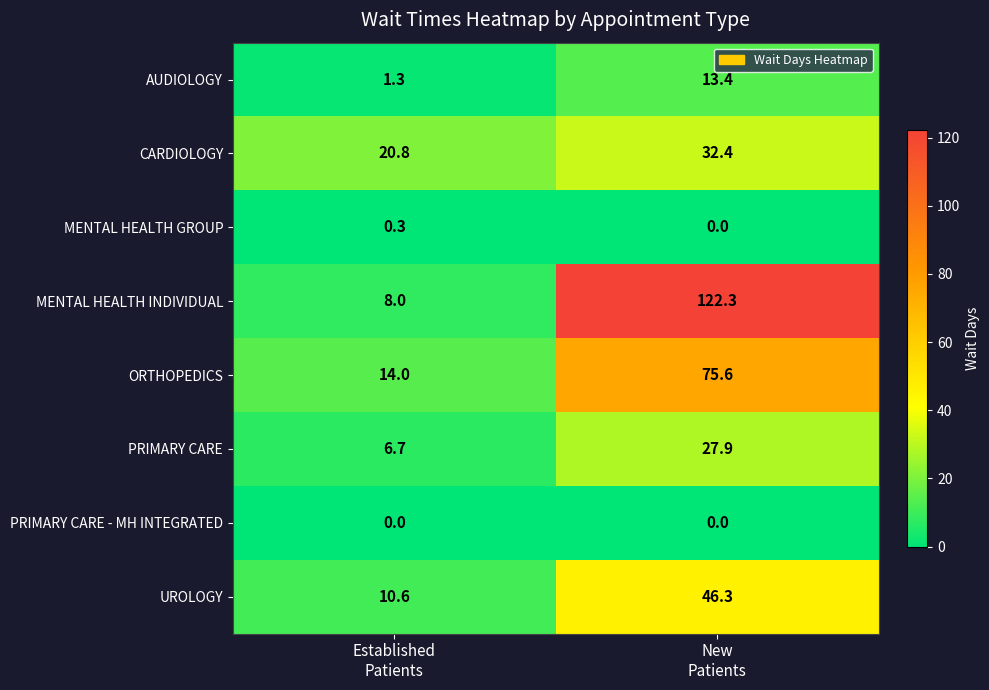

Which series has the widest spread of values?

MENTAL HEALTH INDIVIDUAL